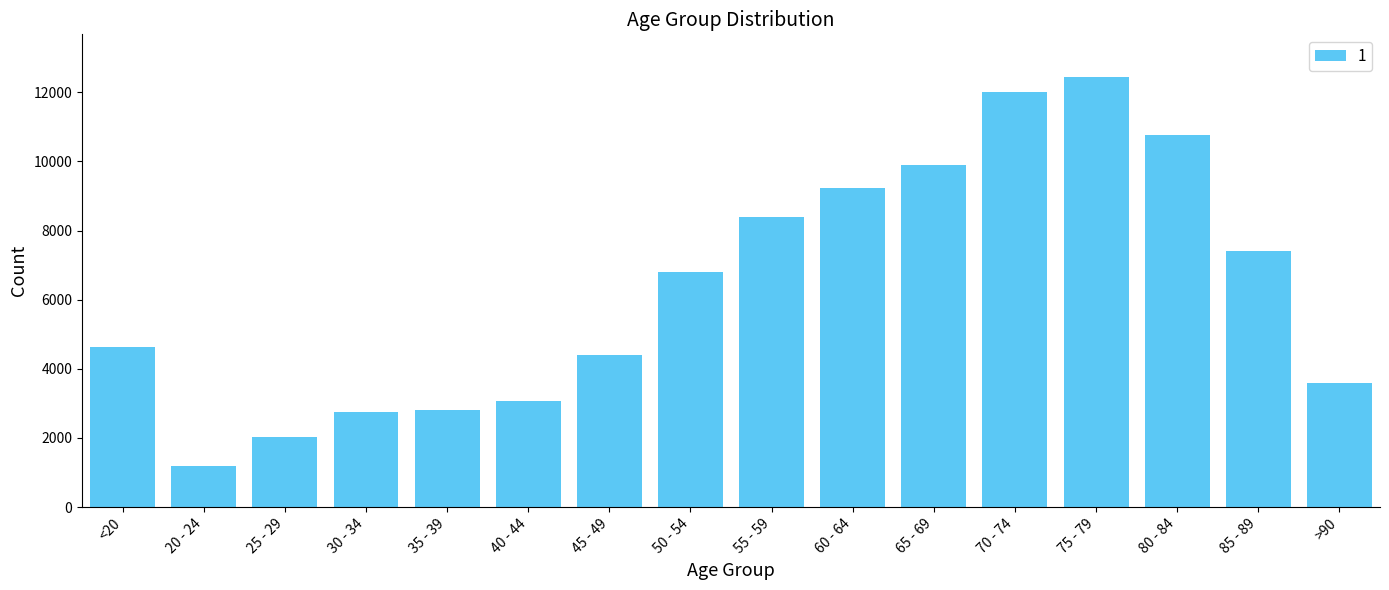

How many values are below 6803?

8